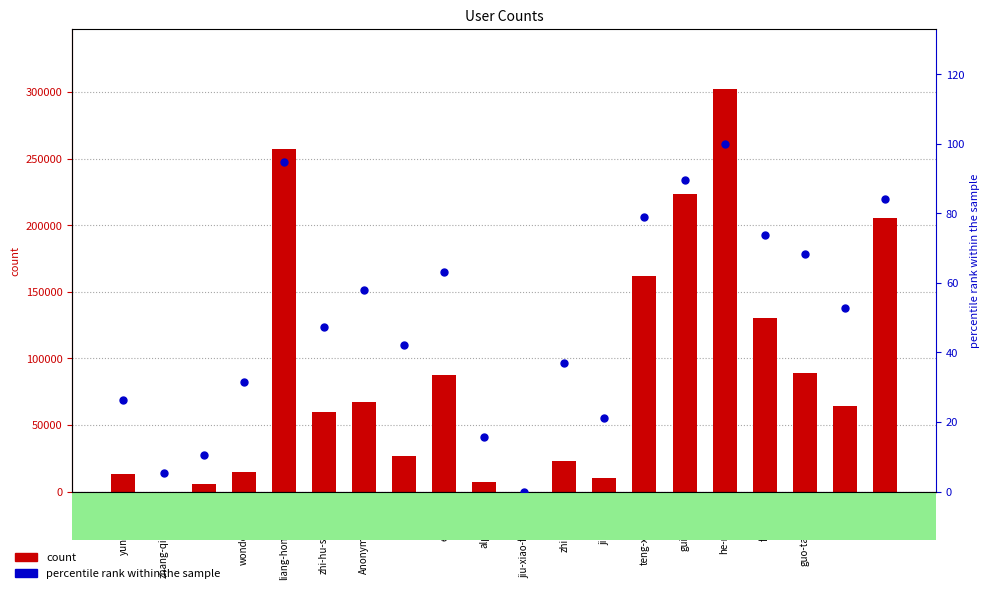

Which series has the largest Y range (max minus min)?

col_1